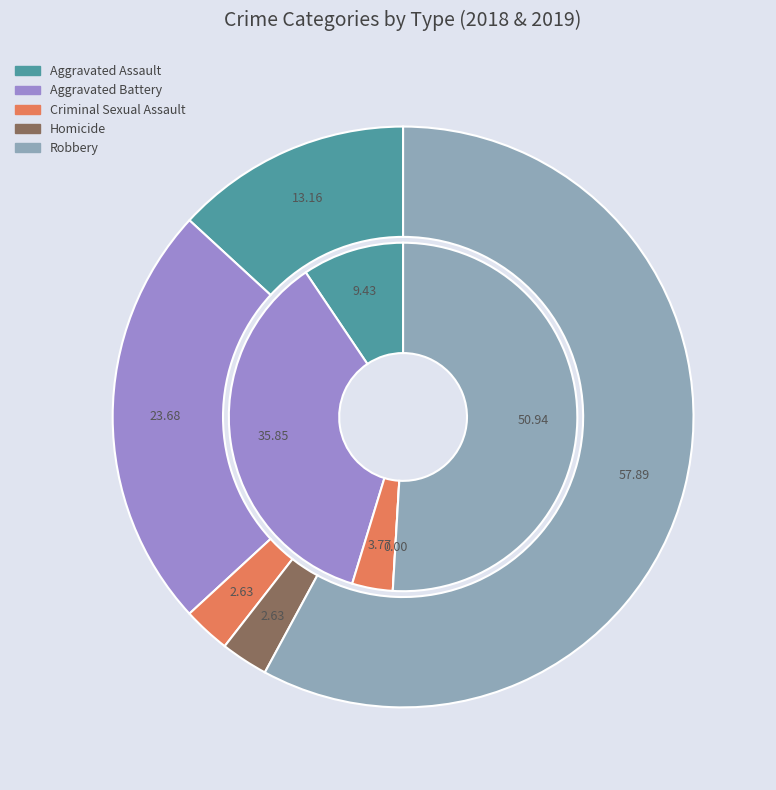

To the nearest percent, what is the difference between the values_2018 and values_2019 slice percentages?

11%